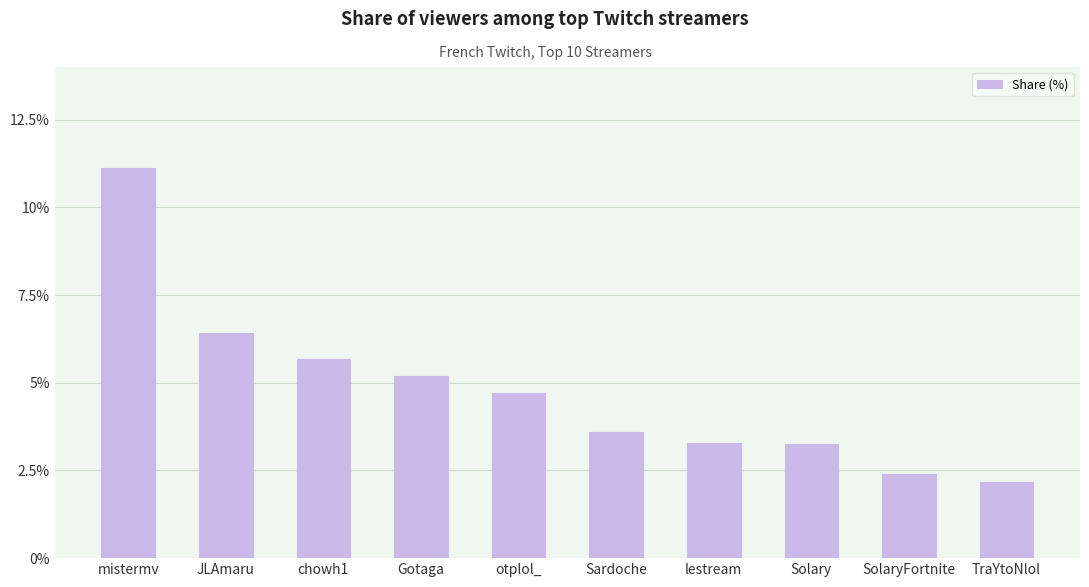

What is the minimum value shown in the chart?

2.2